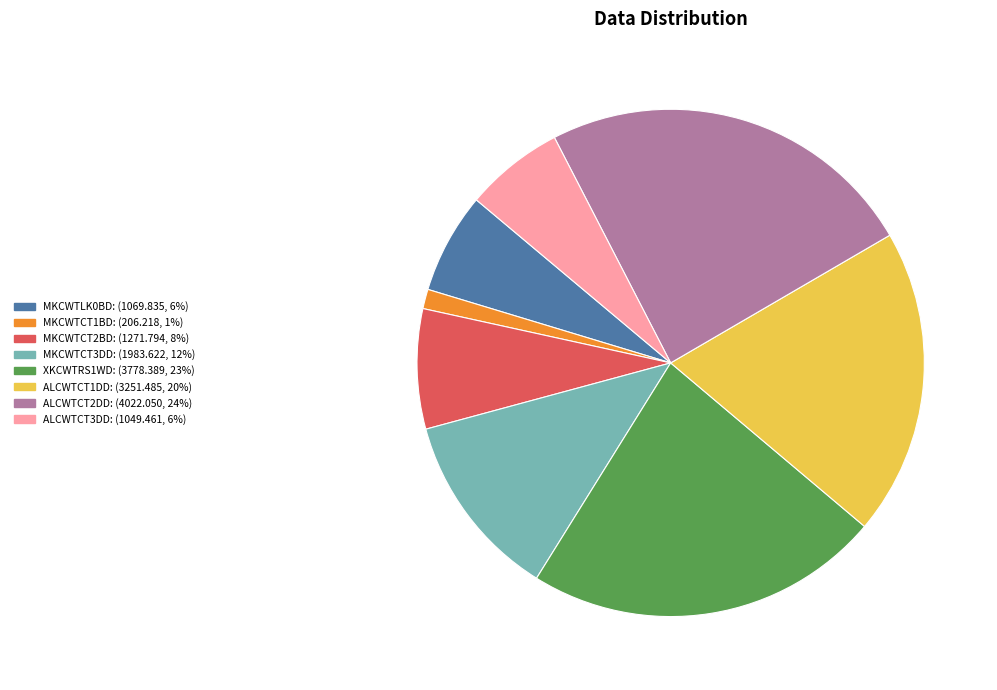

The ALCWTCT3DD slice represents 6% of the pie. True or false?

True